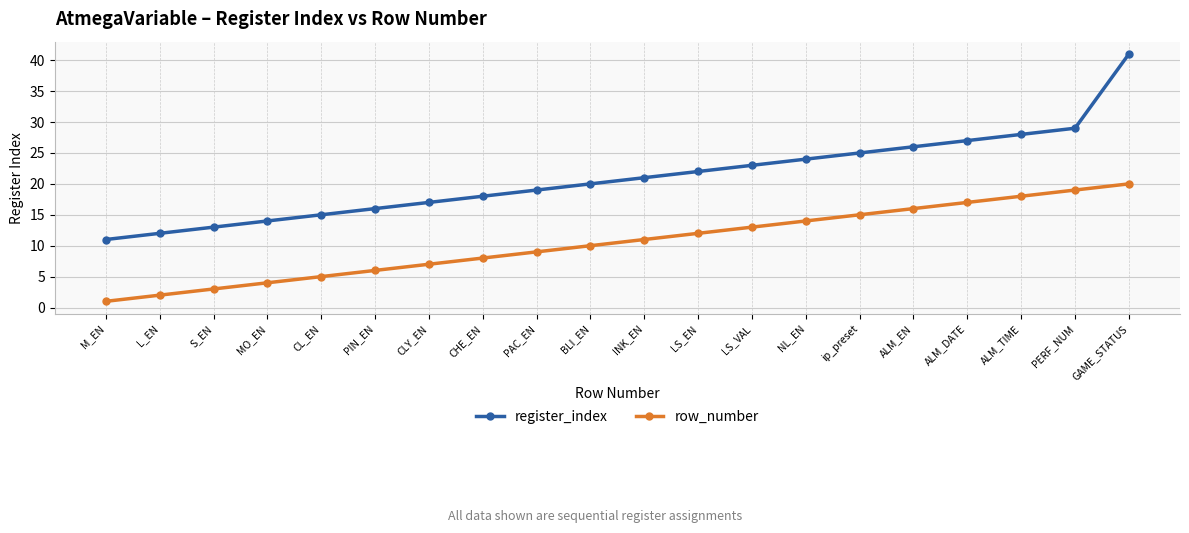

The value of row_number at PIN_EN is 6. True or false?

True